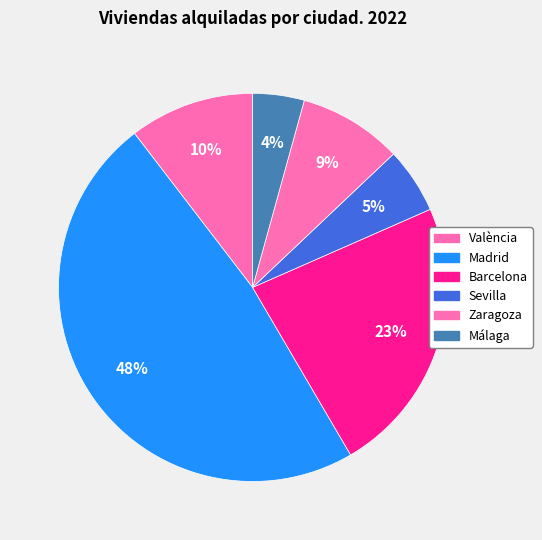

To the nearest percent, what is the difference between the largest and smallest slice percentages?

44%